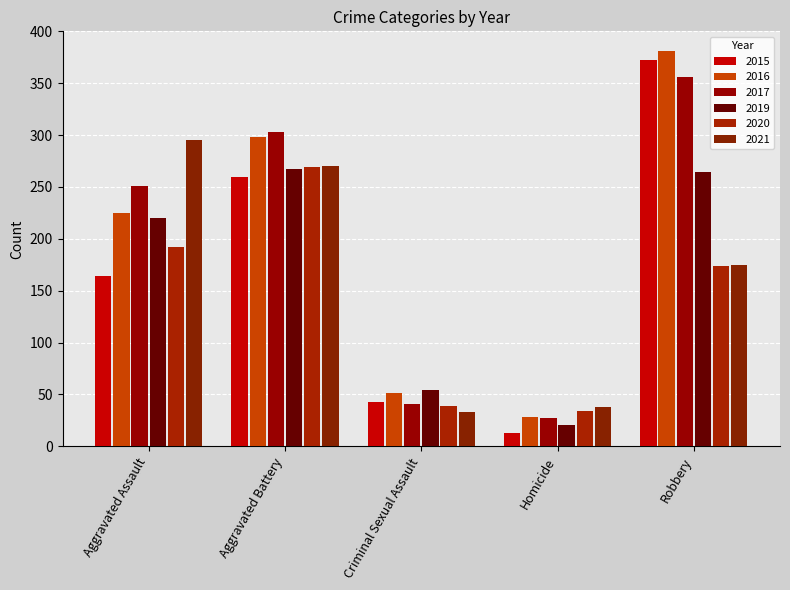

Reading left to right, what are all the values shown in this chart?

2015: Aggravated Assault=164	Aggravated Battery=260	Criminal Sexual Assault=43	Homicide=13	Robbery=372
2016: Aggravated Assault=225	Aggravated Battery=298	Criminal Sexual Assault=51	Homicide=28	Robbery=381
2017: Aggravated Assault=251	Aggravated Battery=303	Criminal Sexual Assault=41	Homicide=27	Robbery=356
2019: Aggravated Assault=220	Aggravated Battery=267	Criminal Sexual Assault=54	Homicide=21	Robbery=264
2020: Aggravated Assault=192	Aggravated Battery=269	Criminal Sexual Assault=39	Homicide=34	Robbery=174
2021: Aggravated Assault=295	Aggravated Battery=270	Criminal Sexual Assault=33	Homicide=38	Robbery=175